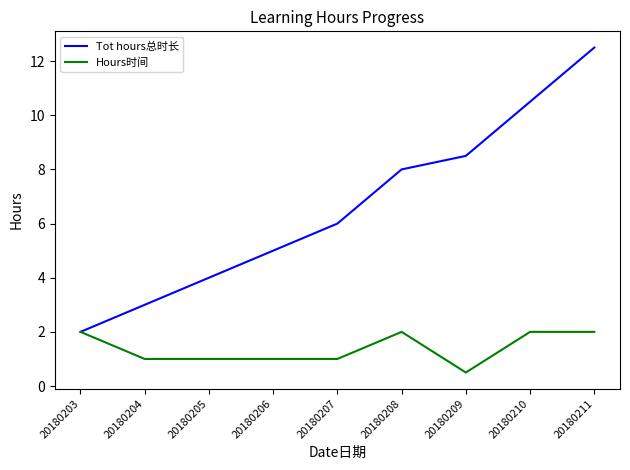

At 20180205, list the series in order from largest to smallest.

Tot hours总时长, Hours时间